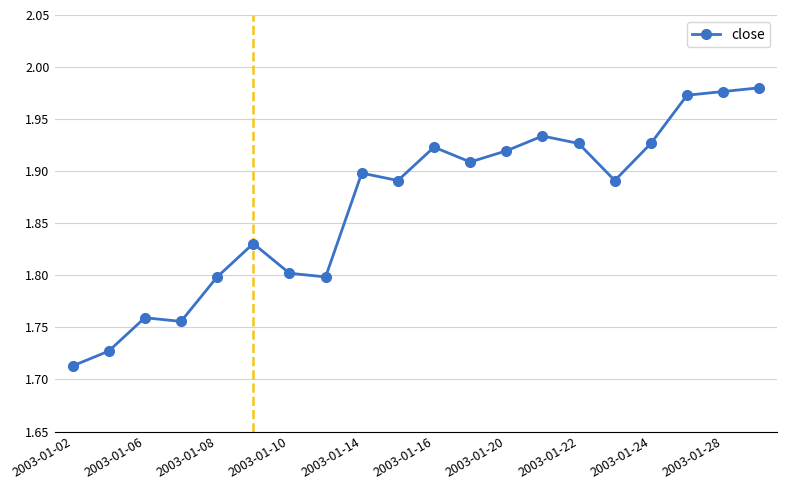

True or false: there are more than 1 points higher than both neighbors.

True